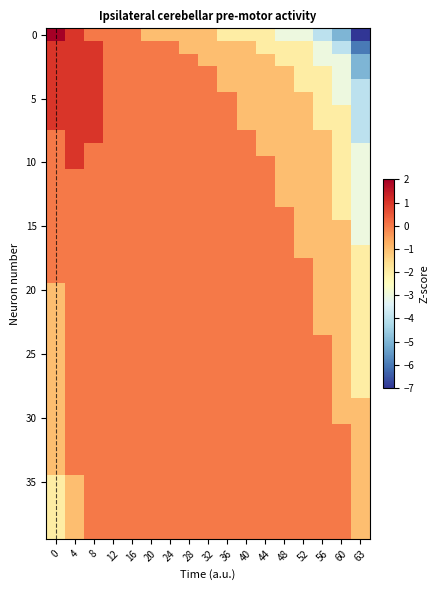

What is the total value across all series at 32?

-3